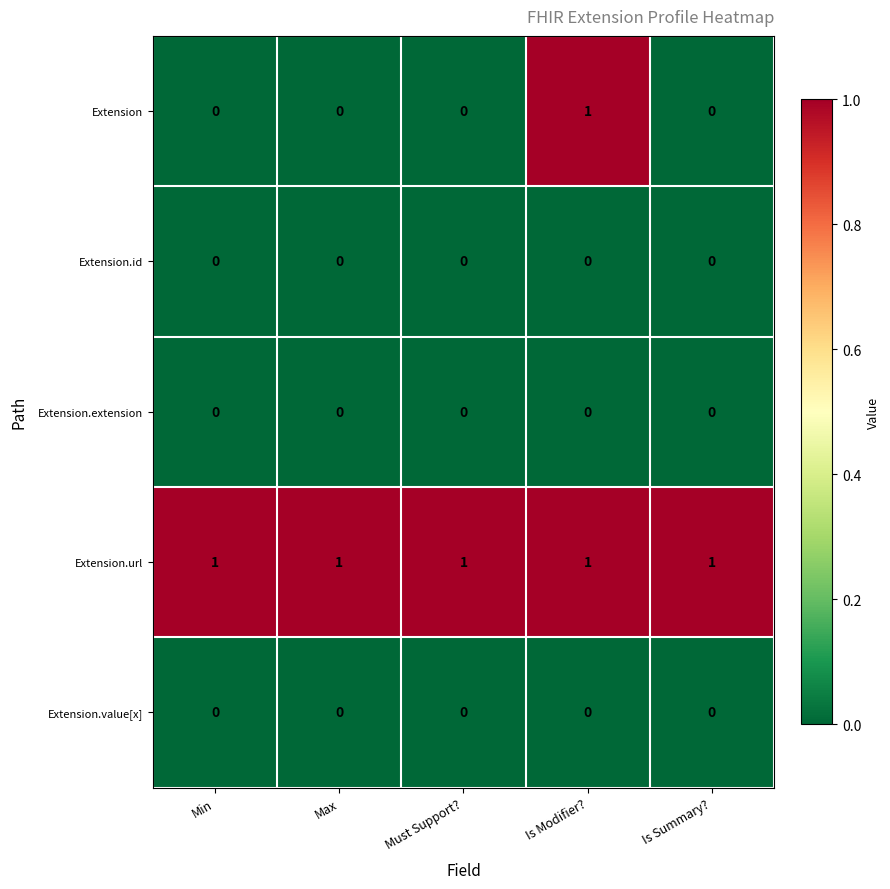

At how many categories does at least one series exceed 0?

5